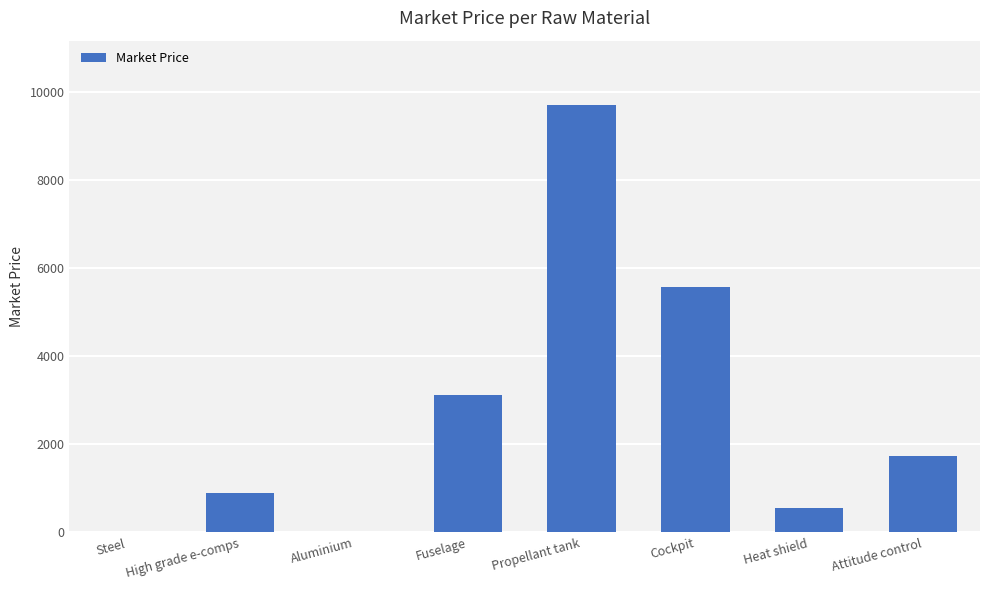

What is the change in value from High grade e-comps to Attitude control?

+830.0